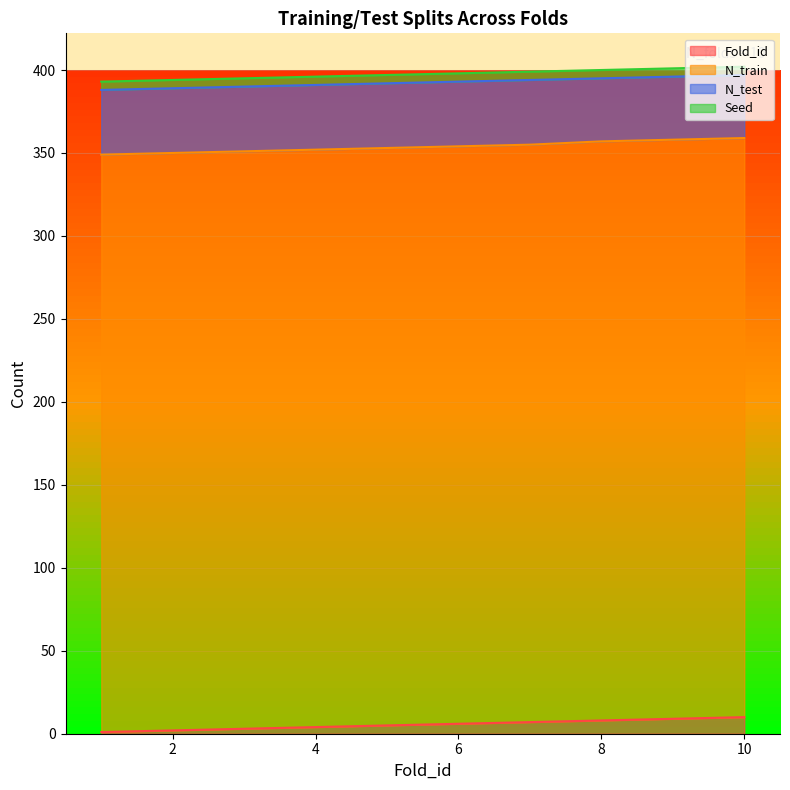

Does the chart display data point markers on the line(s)?

No